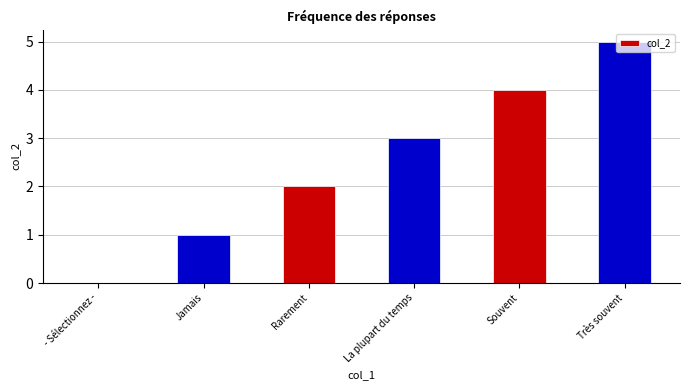

Which label corresponds to the largest value in the chart?

Très souvent